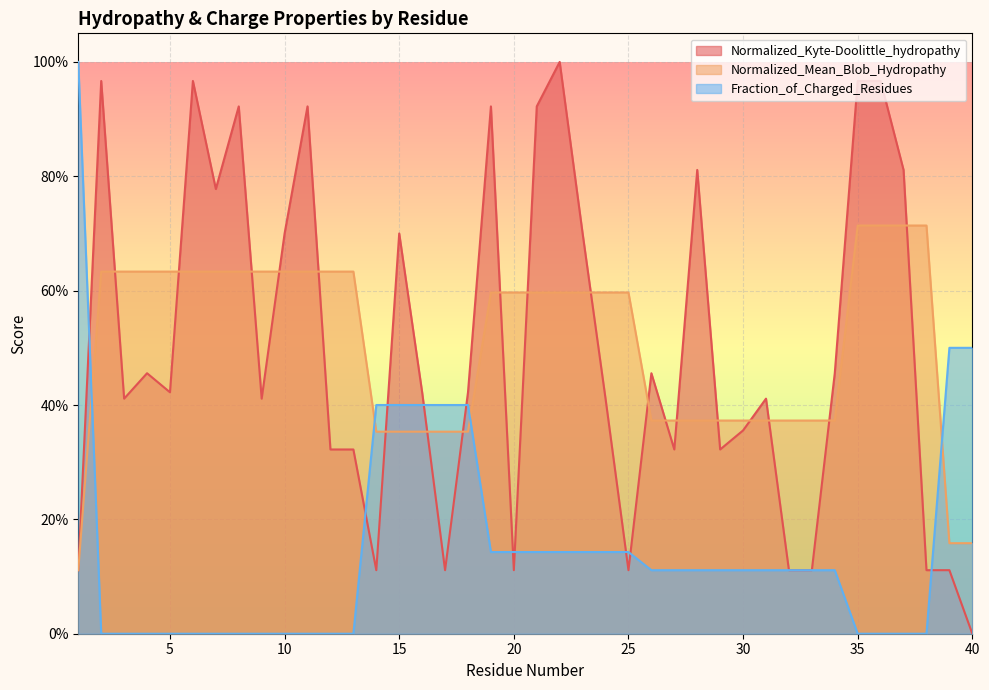

What is the value of the Normalized_Kyte-Doolittle_hydropathy point at the 35th from the left?

1.0